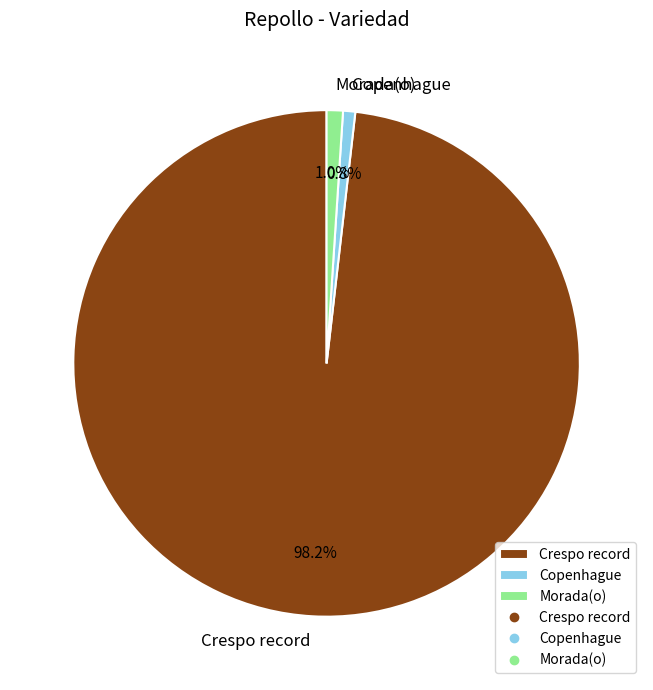

Which slice is the largest?

Crespo record